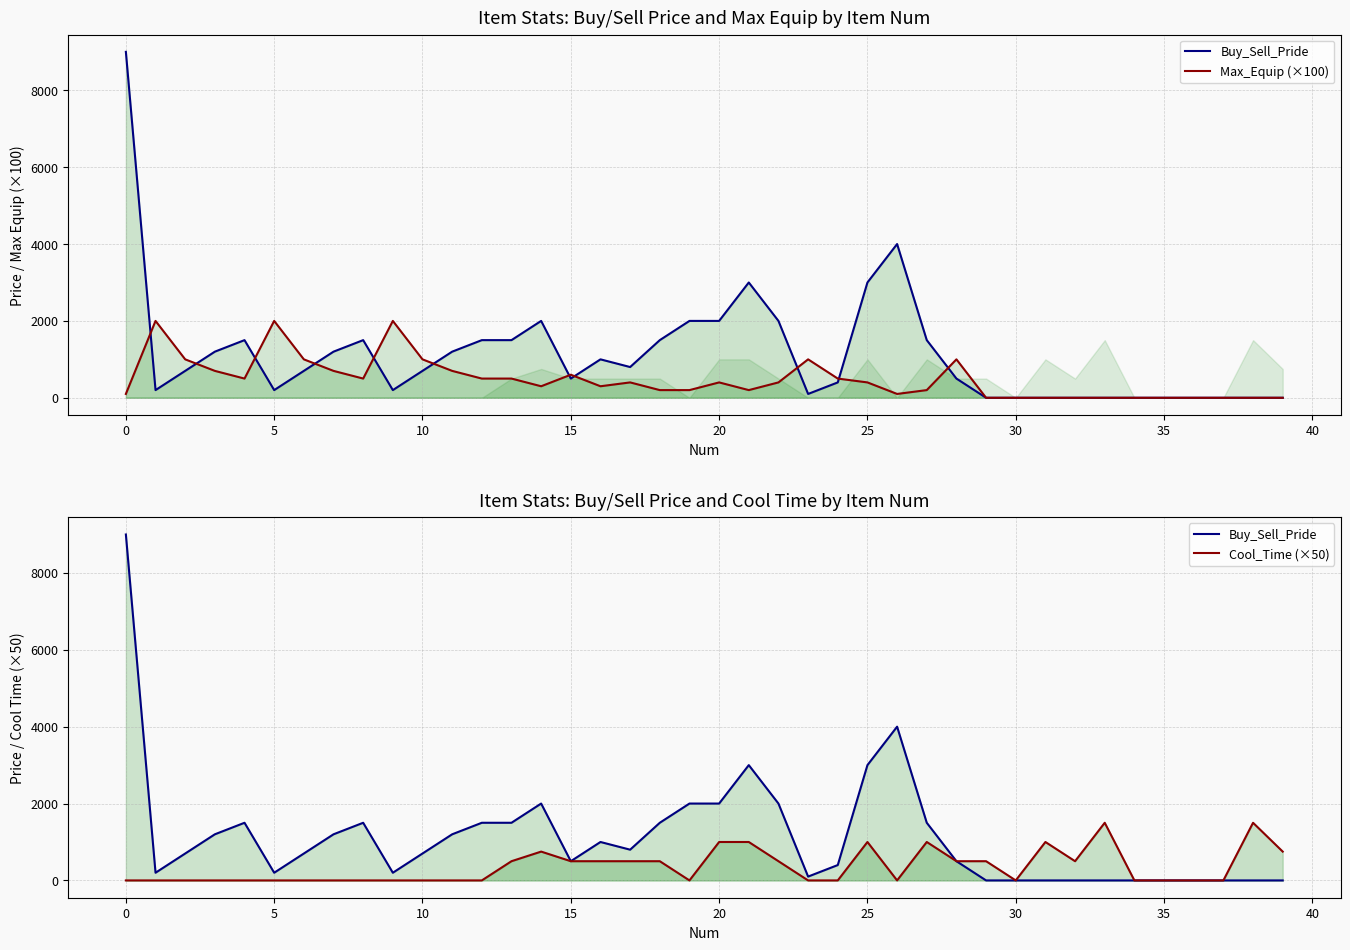

Does the chart have visible grid lines?

Yes